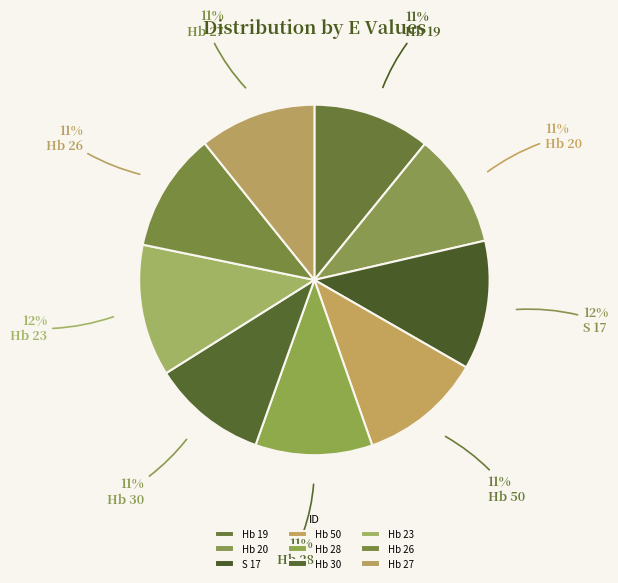

Does any single category account for the majority?

No